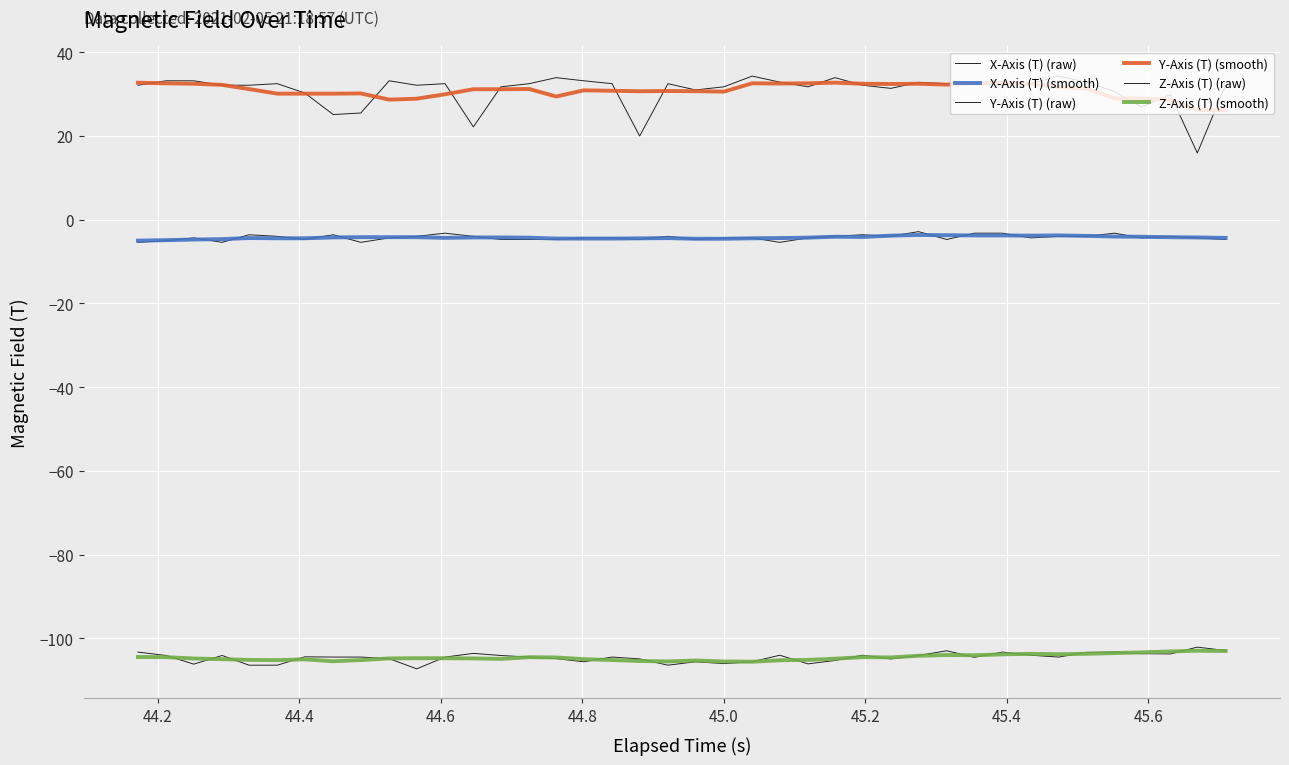

What is the difference between the maximum and minimum values in the X-Axis (T) (raw) series?

2.6